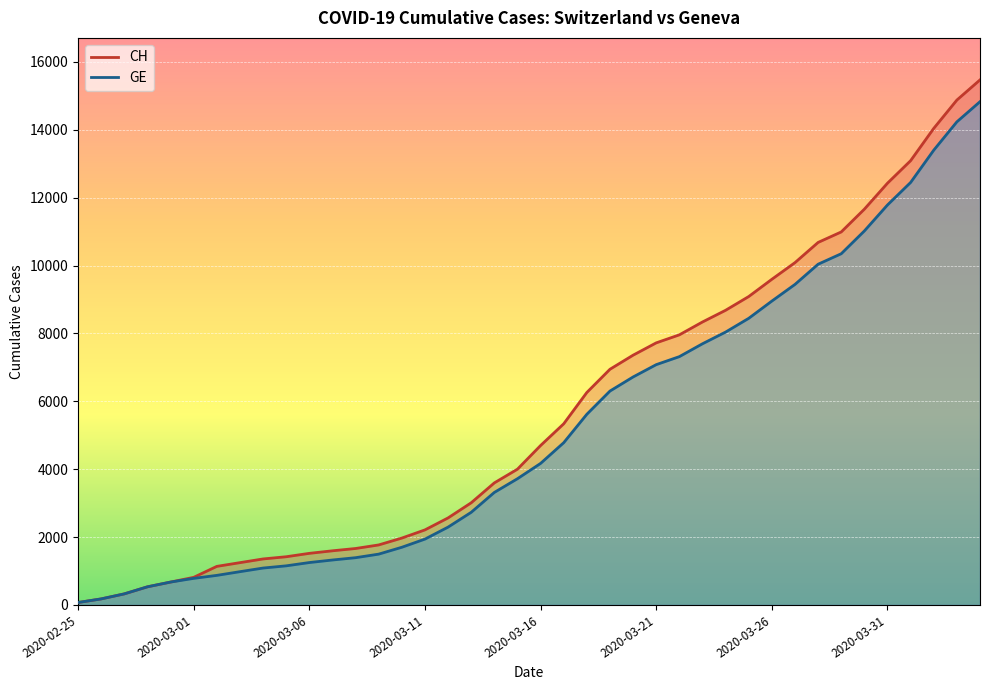

True or false: CH and GE intersect in this chart.

False